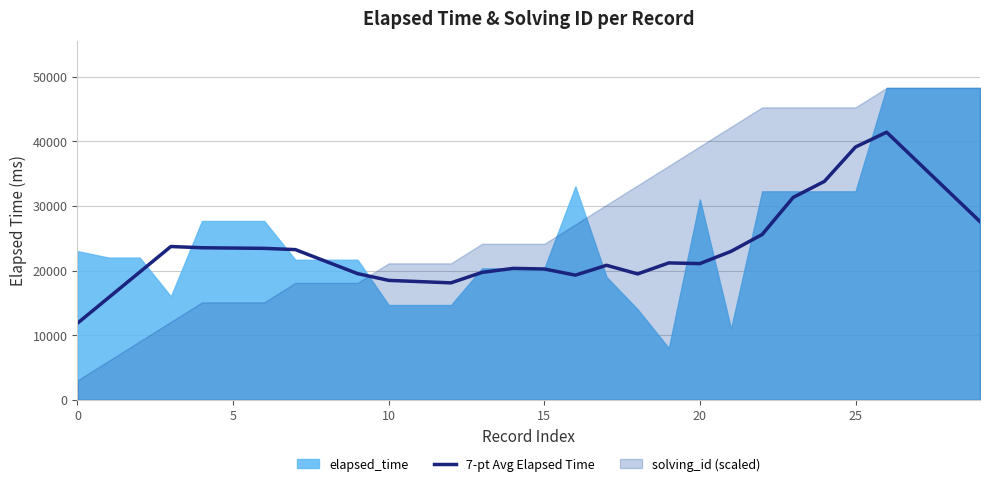

Where is the data nearest to the value 26625?

29